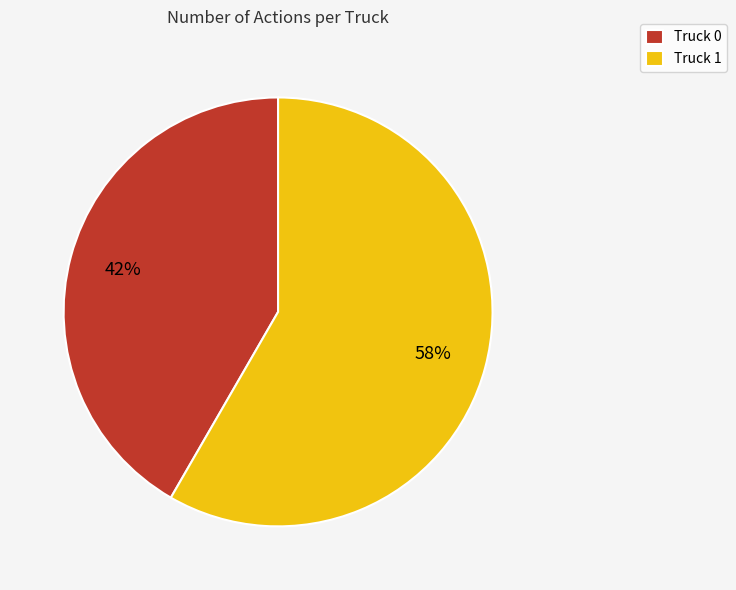

Count the number of slices in the pie.

2